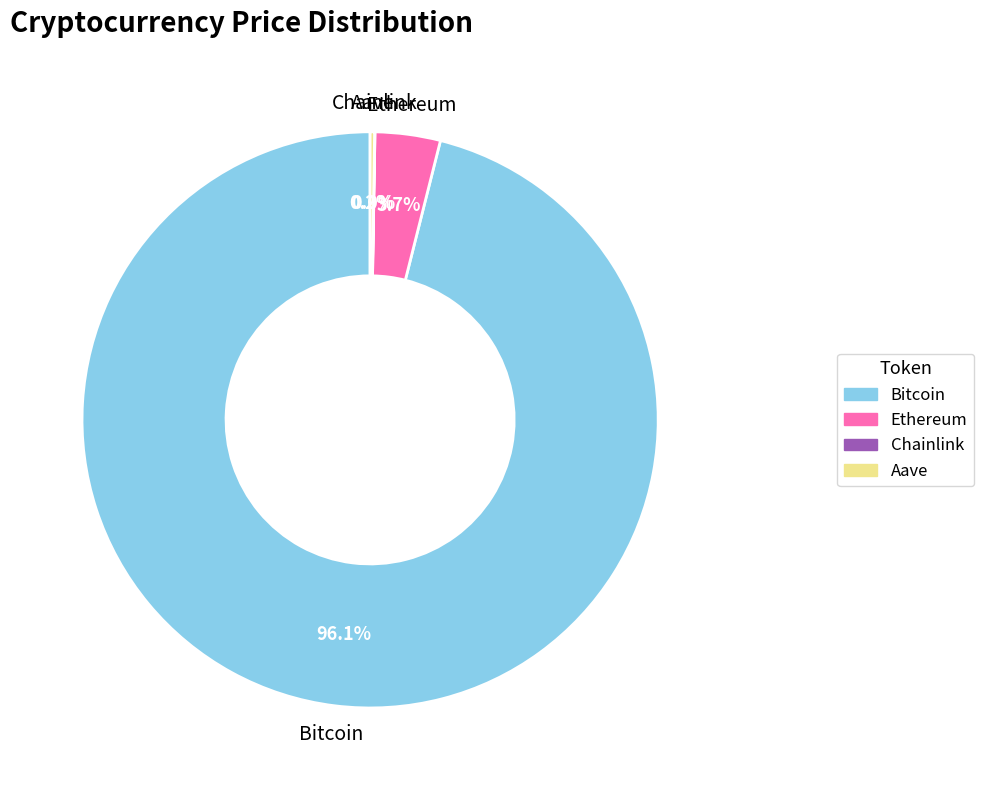

To the nearest percent, what percentage of the pie is Ethereum?

4%